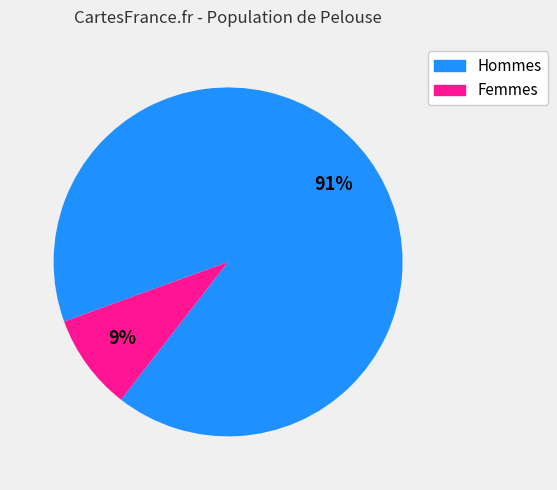

Does any single category account for the majority?

Yes